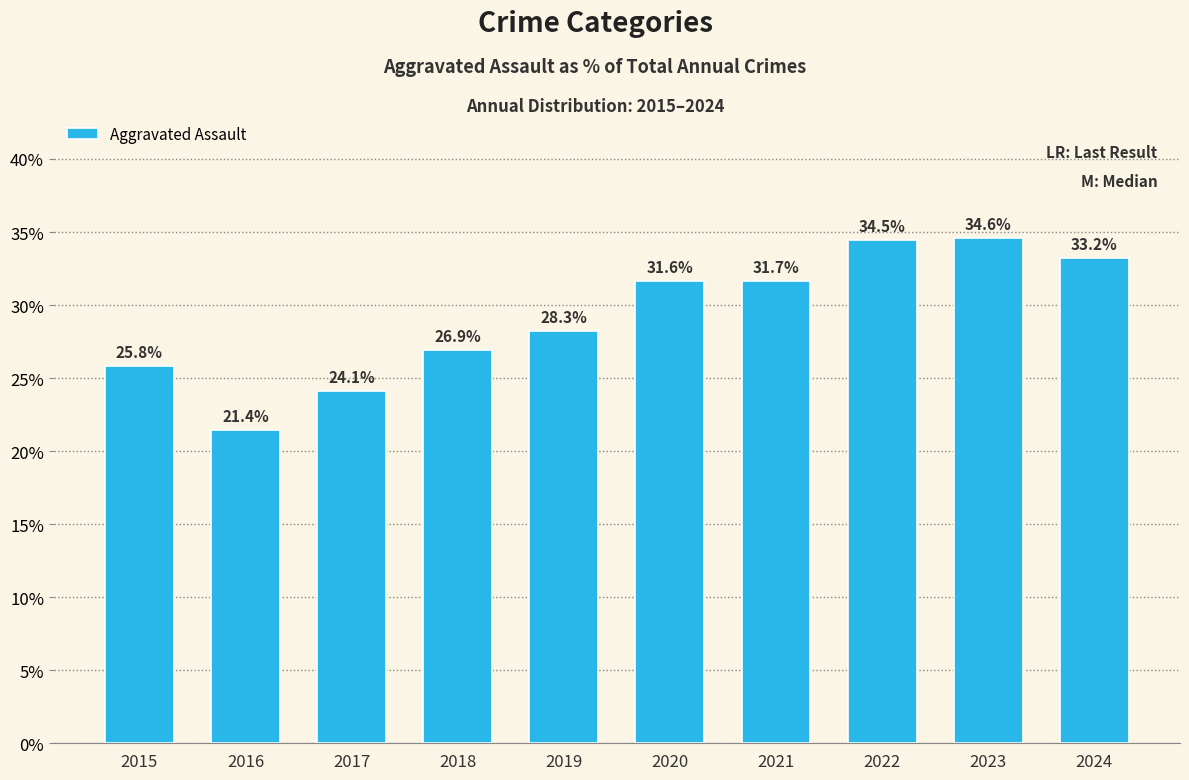

Approximately how many times larger is the value at 2017 compared to 2024?

0.7